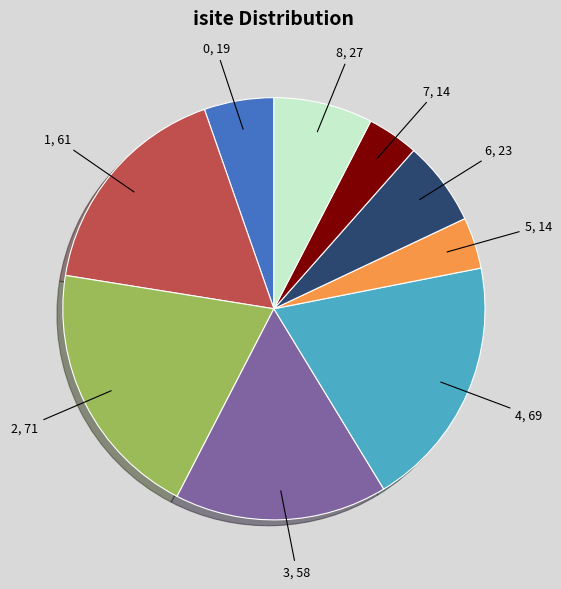

Combined, do 2 and 3 account for over 50%?

No